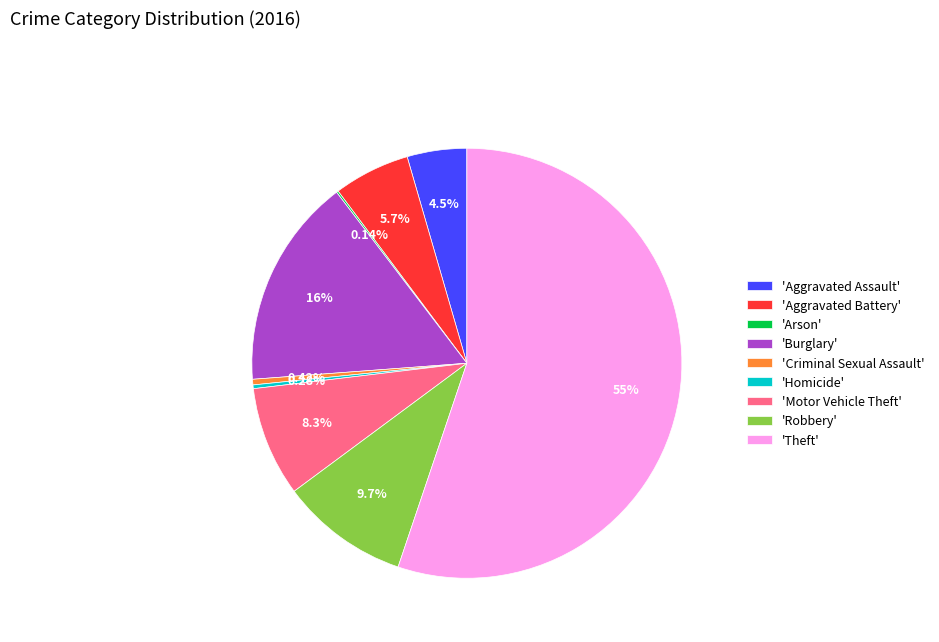

Which has a higher value, 'Robbery' or 'Homicide'?

'Robbery'